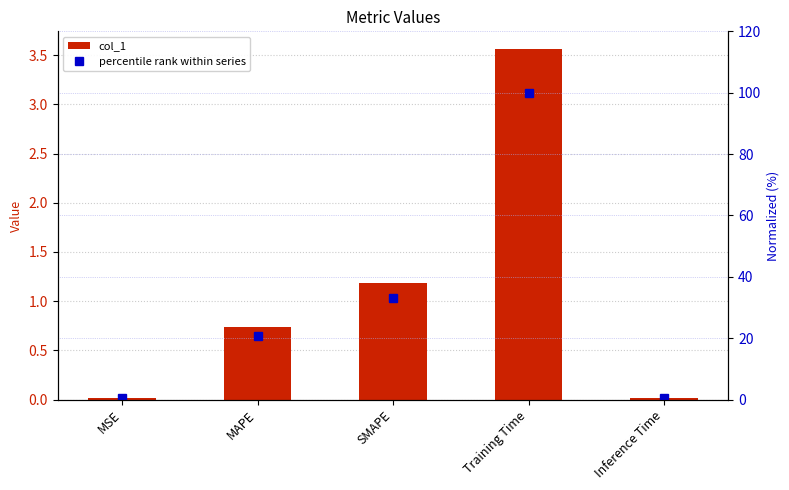

What is the label of the 4th bar from the left?

Training Time